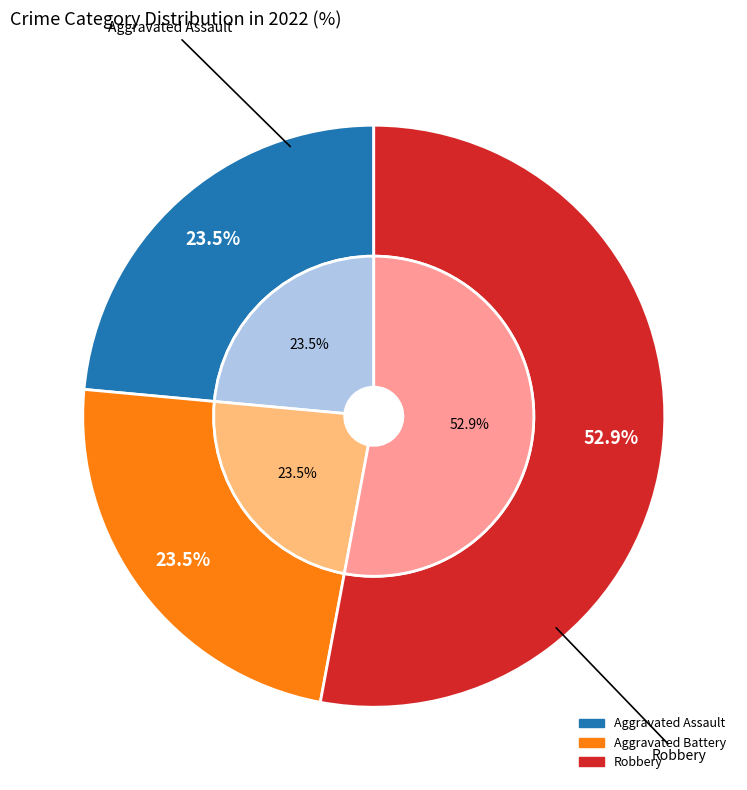

Is it true that Aggravated Battery is 24% of the pie?

True